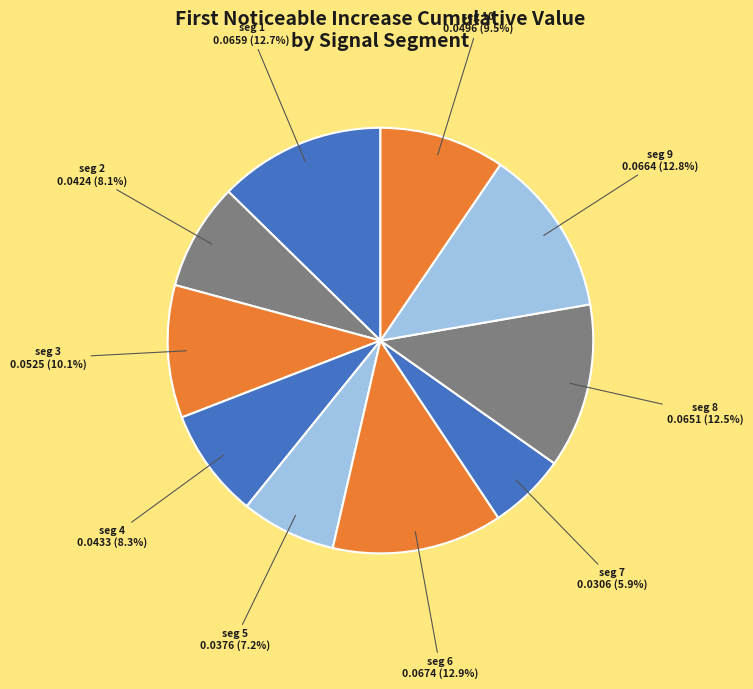

Count the number of slices in the pie.

10